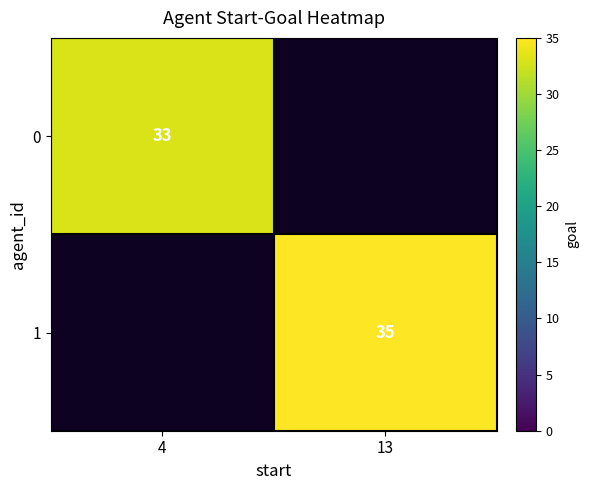

True or false: 0 has a value of 33 at 4.

True